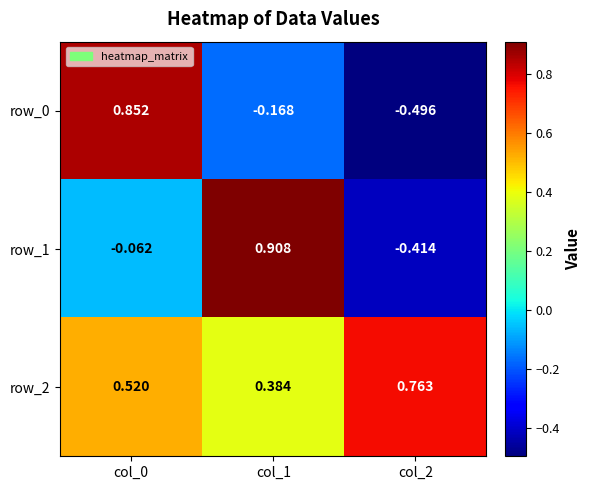

What is the difference between the row_2 values at col_1 and col_0?

0.1